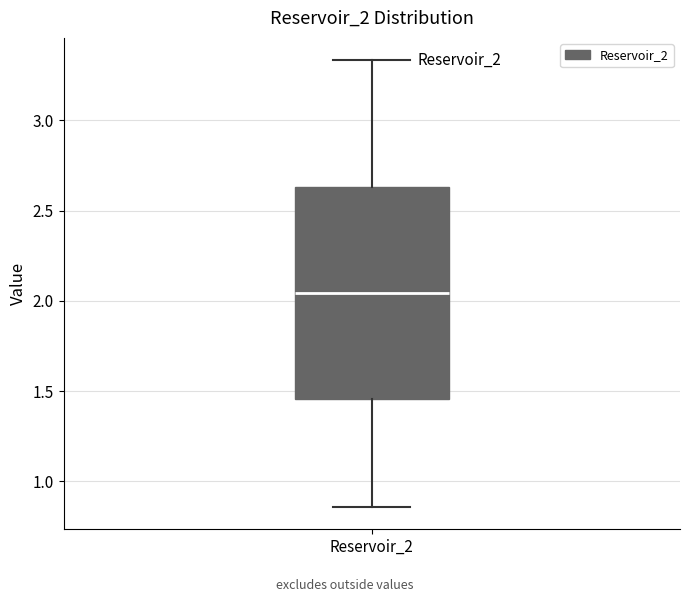

Where is the upper edge of the box for Reservoir_2 on the y-axis? The values are not printed on the chart, so give them approximately, as read against the axis.

2.65